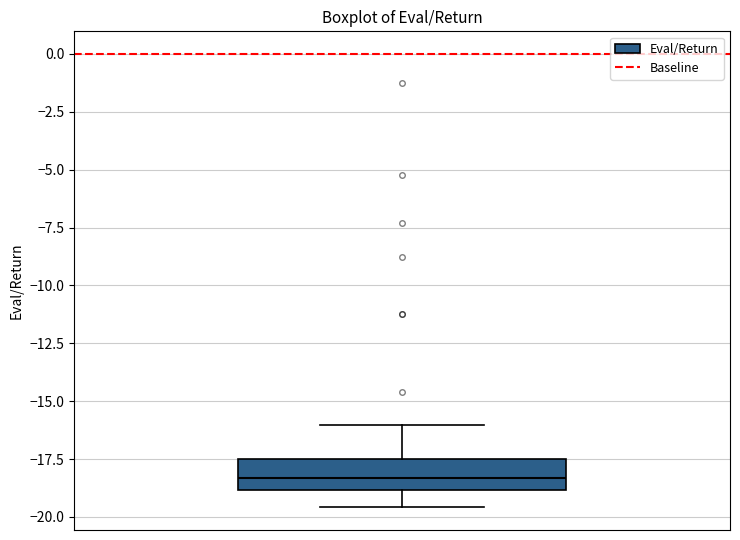

Transcribe this box plot: give where the median line is, the range the box spans, and where the two whiskers end, as read against the y-axis. The values are not printed on the chart, so give them approximately, as read against the axis.

median -18.5, box -19.0 to -17.5, whiskers -19.5 to -16.0